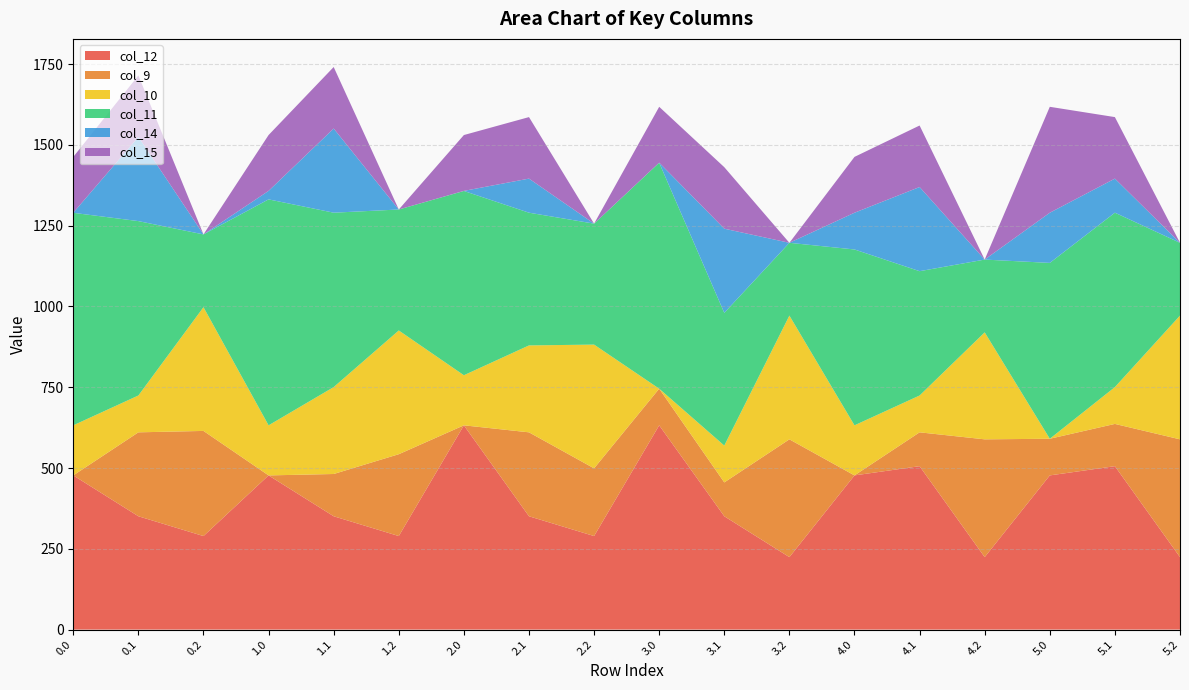

Reading left to right, list all the values displayed in this chart.

col_12: 477.2	350.8	289.5	477.2	350.8	289.5	632.2	350.8	289.5	632.2	350.8	224.3	477.2	505.8	224.3	477.2	505.8	224.3
col_9: 0.0	259.8	325.4	0.0	130.8	253.3	0.0	259.8	209.6	113.4	104.8	364.6	0.0	104.8	364.6	113.4	130.8	364.6
col_10: 155.0	114.0	383.0	155.0	269.0	383.0	155.0	269.0	383.0	0.0	114.0	383.0	155.0	114.0	331.1	0.0	114.0	383.0
col_11: 657.7	539.7	225.2	699.3	539.7	374.4	570.3	410.8	374.4	699.3	410.8	225.2	544.3	384.7	225.2	544.3	539.7	225.2
col_14: 0.3	260.5	0.0	26.3	260.5	0.0	0.3	105.5	0.0	0.3	260.5	0.0	113.7	260.5	0.0	155.3	105.5	0.0
col_15: 172.8	190.4	0.0	172.8	190.4	0.0	172.8	190.4	0.0	172.8	190.4	0.0	172.8	190.4	0.0	327.8	190.4	0.0